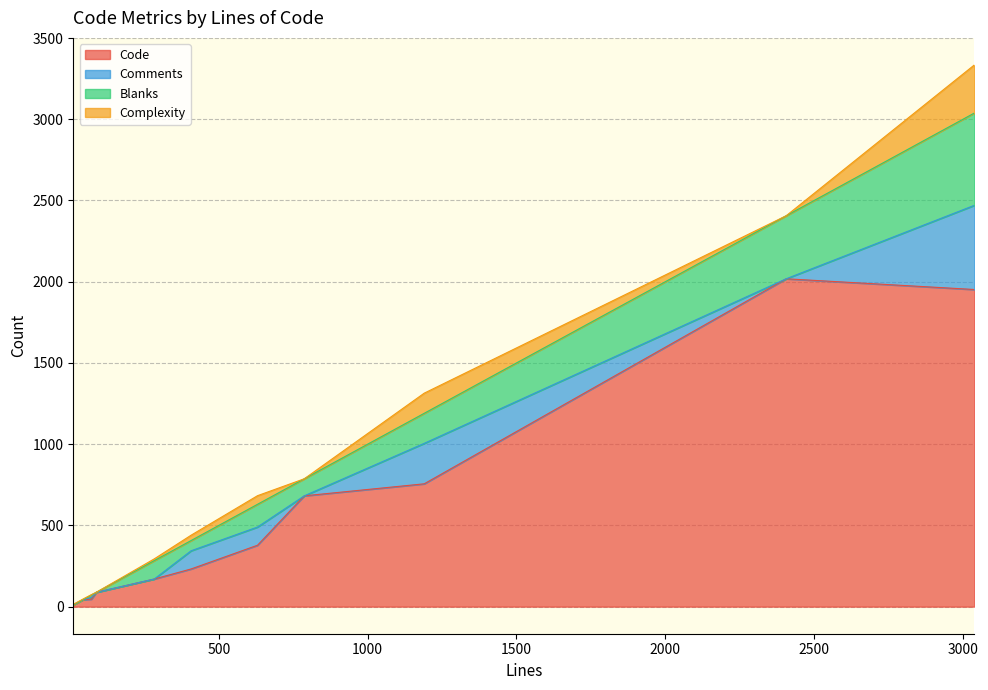

Is it true that Blanks equals 388 at 2406?

True